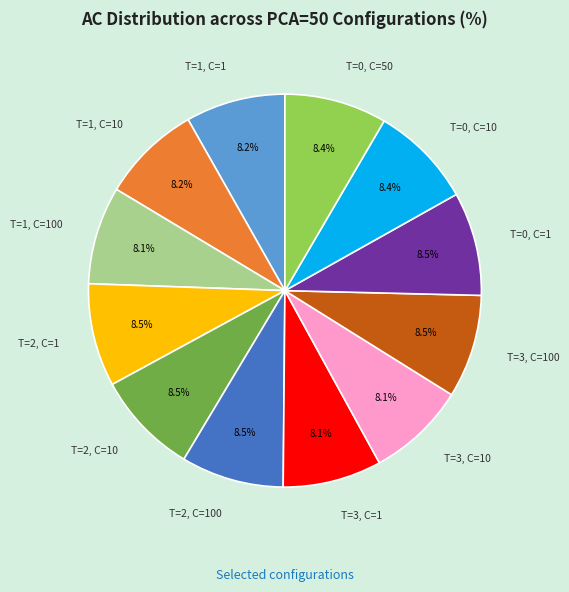

Is there any slice that represents more than half of the pie?

No